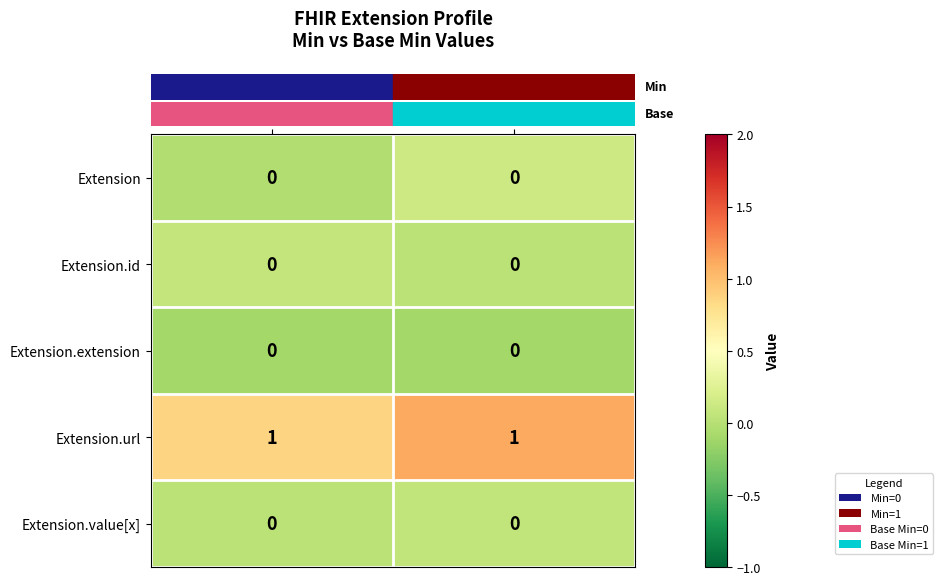

Which series has the largest total across all categories?

Extension.url